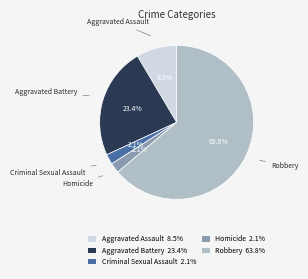

How many segments does this pie chart have?

5